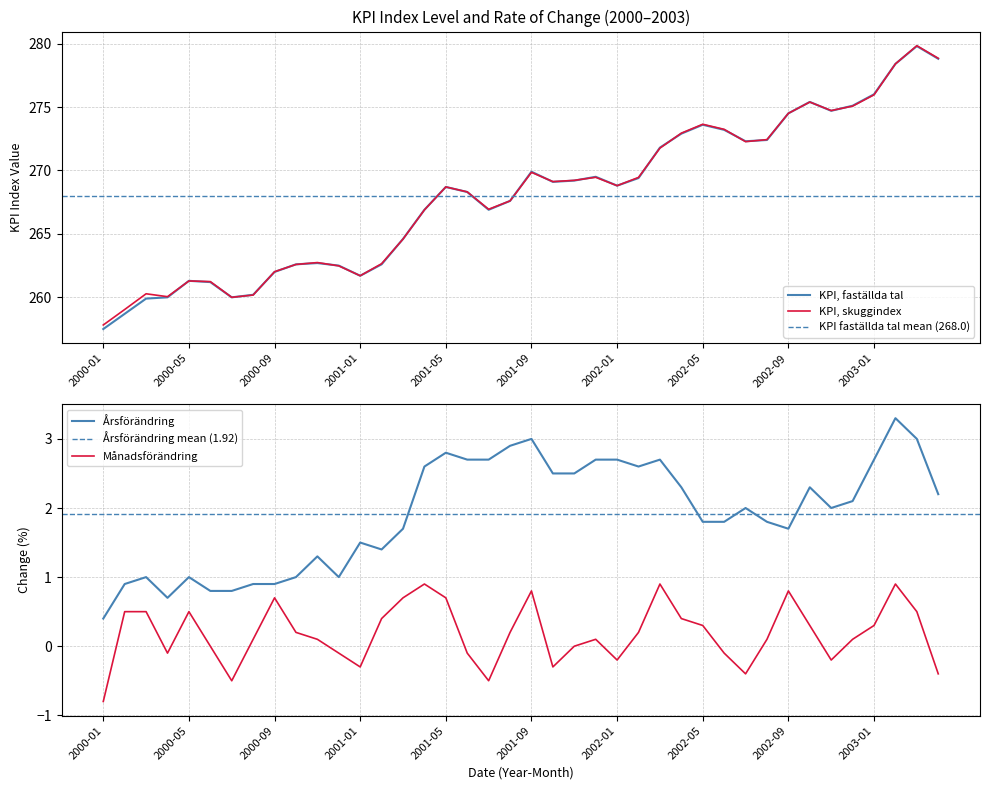

Between which two adjacent categories do KPI, faställda tal and KPI, skuggindex first intersect?

2000-04 and 2000-05